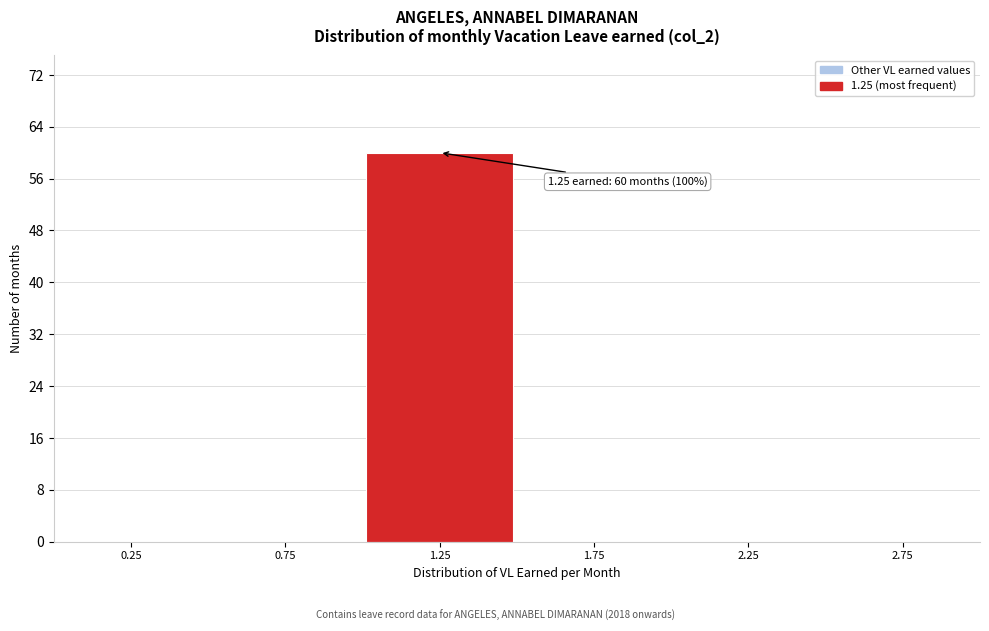

Reading right to left, extract all data points from this chart.

2.75=0	2.25=0	1.75=0	1.25=60	0.75=0	0.25=0